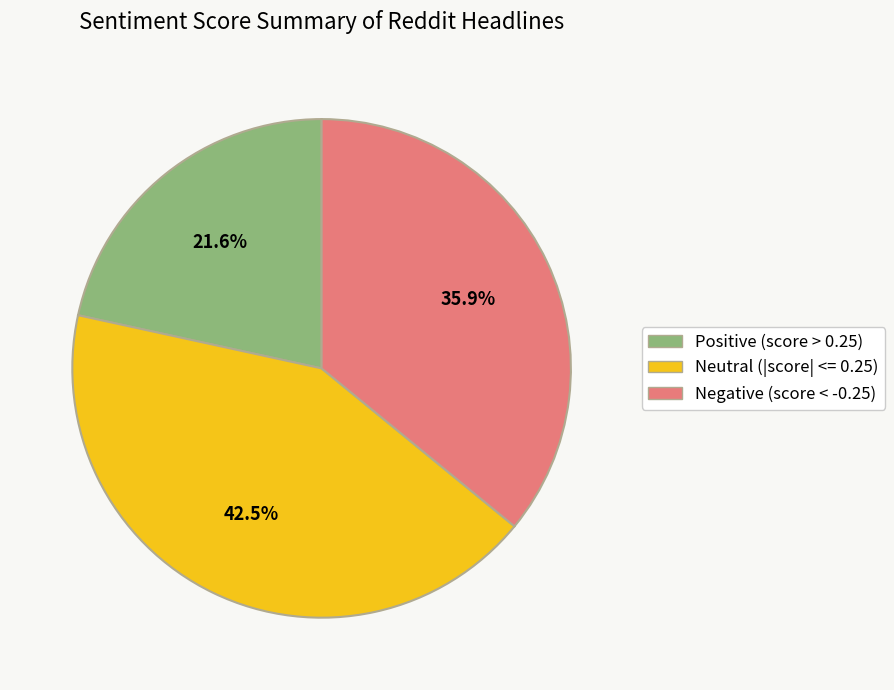

Does Neutral (|score| <= 0.25) account for over 50% of the chart?

No